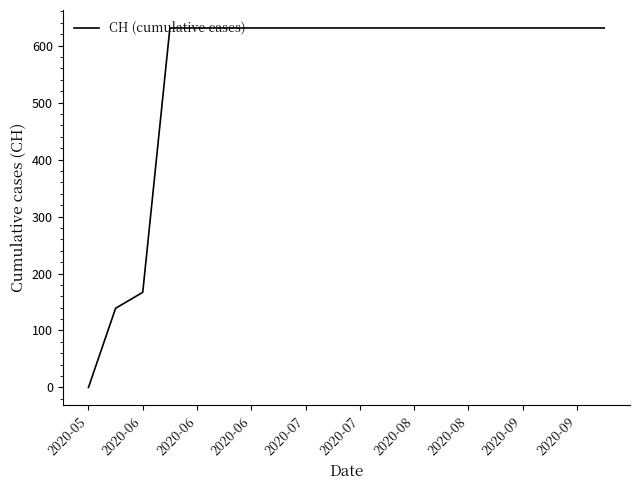

What is the maximum value shown in the chart?

631